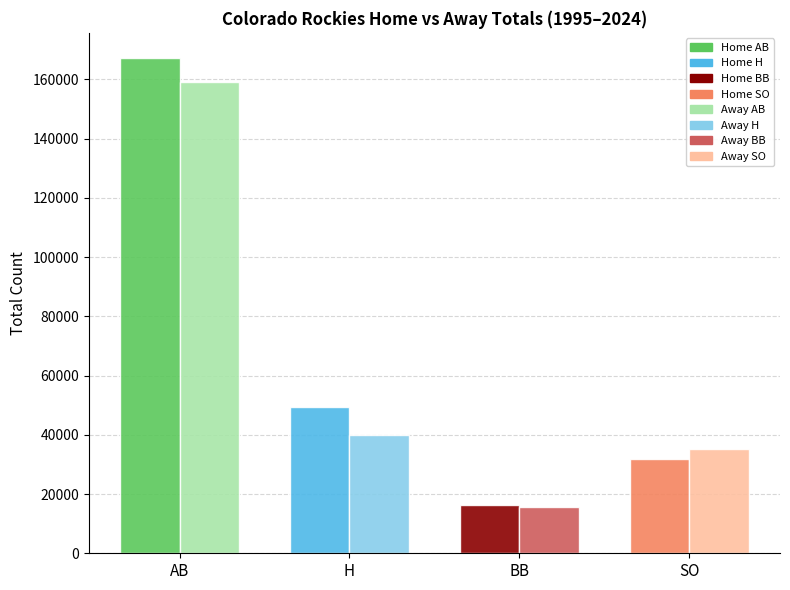

What is the maximum value shown in the chart?

167317